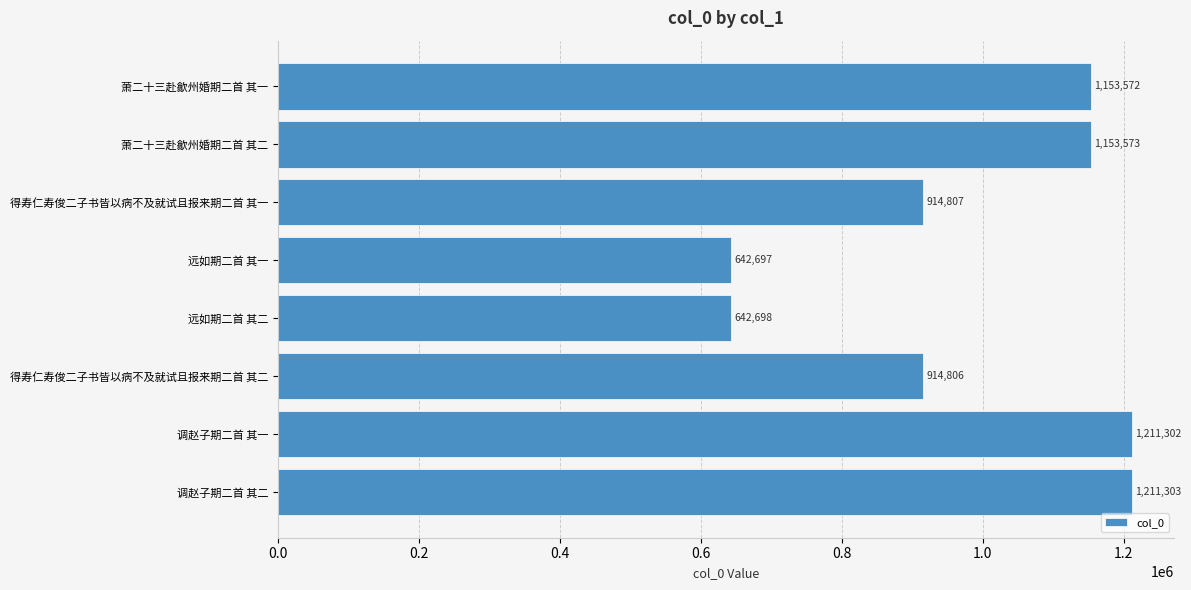

Which has a higher value, 调赵子期二首 其二 or 远如期二首 其二?

调赵子期二首 其二